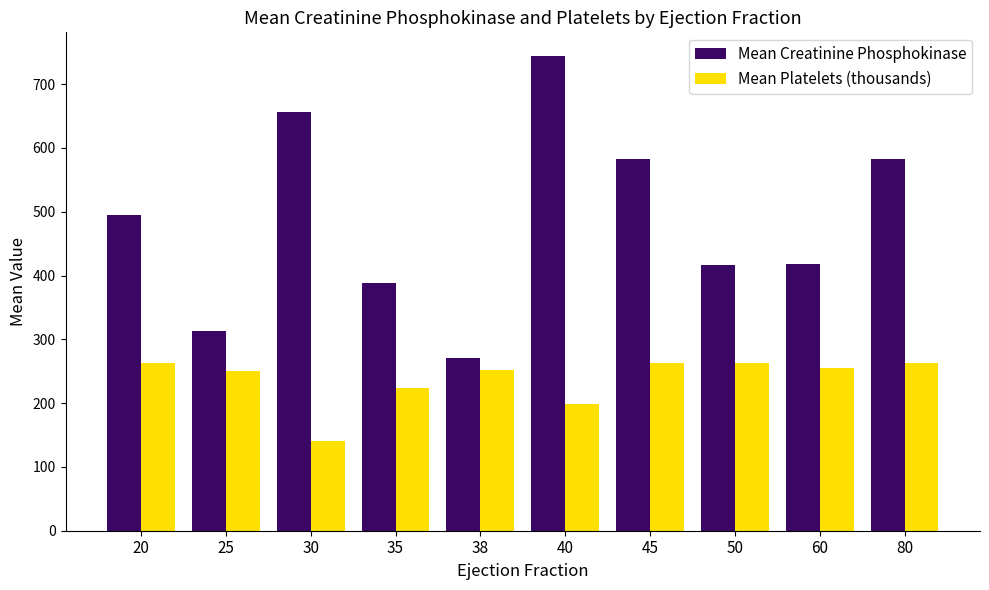

Which category has the highest value across all series?

40